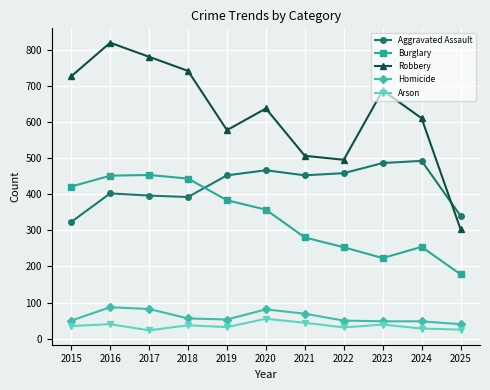

How many interior local valleys does the Robbery series have?

2